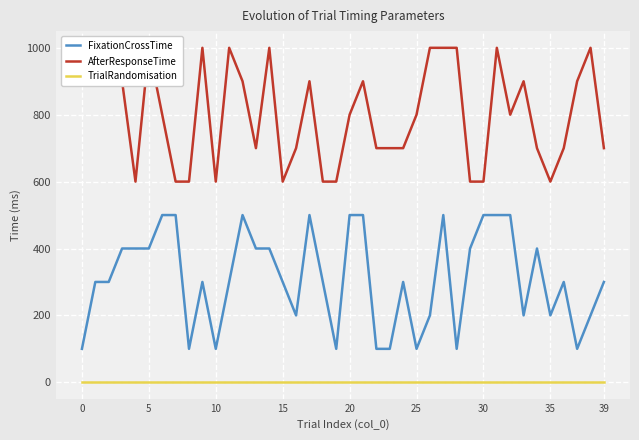

At which category is the sum across all series the highest?

27